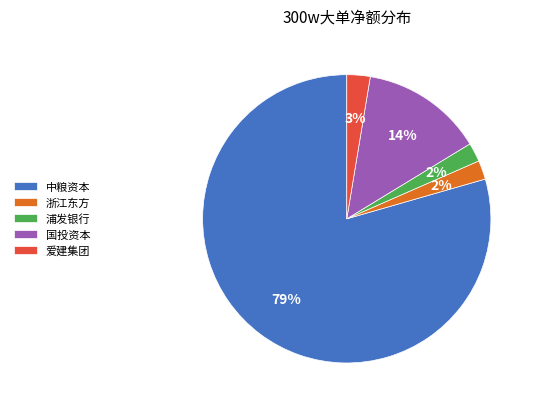

Combined, do 浦发银行 and 爱建集团 account for over 50%?

No